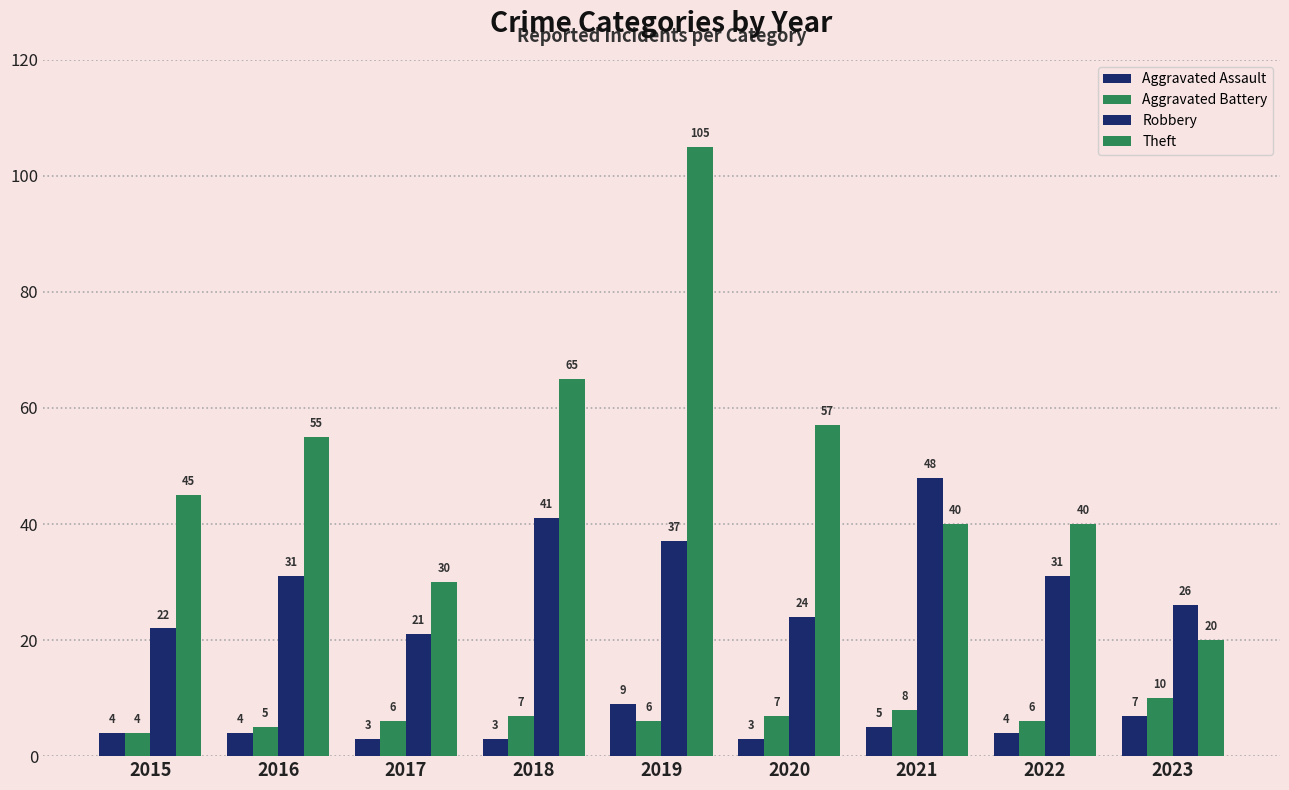

Count the number of categories in the chart.

9